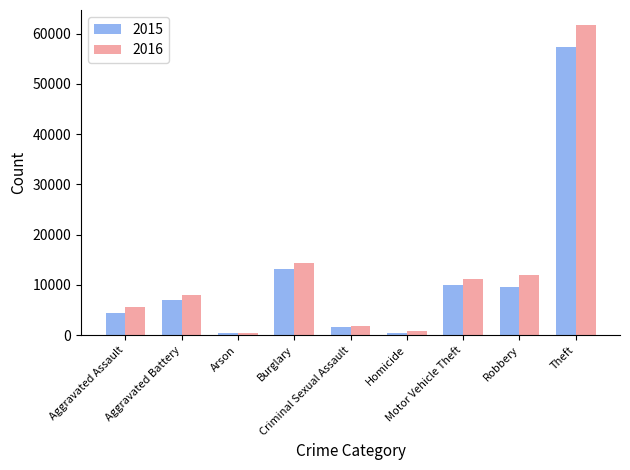

What is the difference between the second highest and minimum values in the 2015 series?

12736